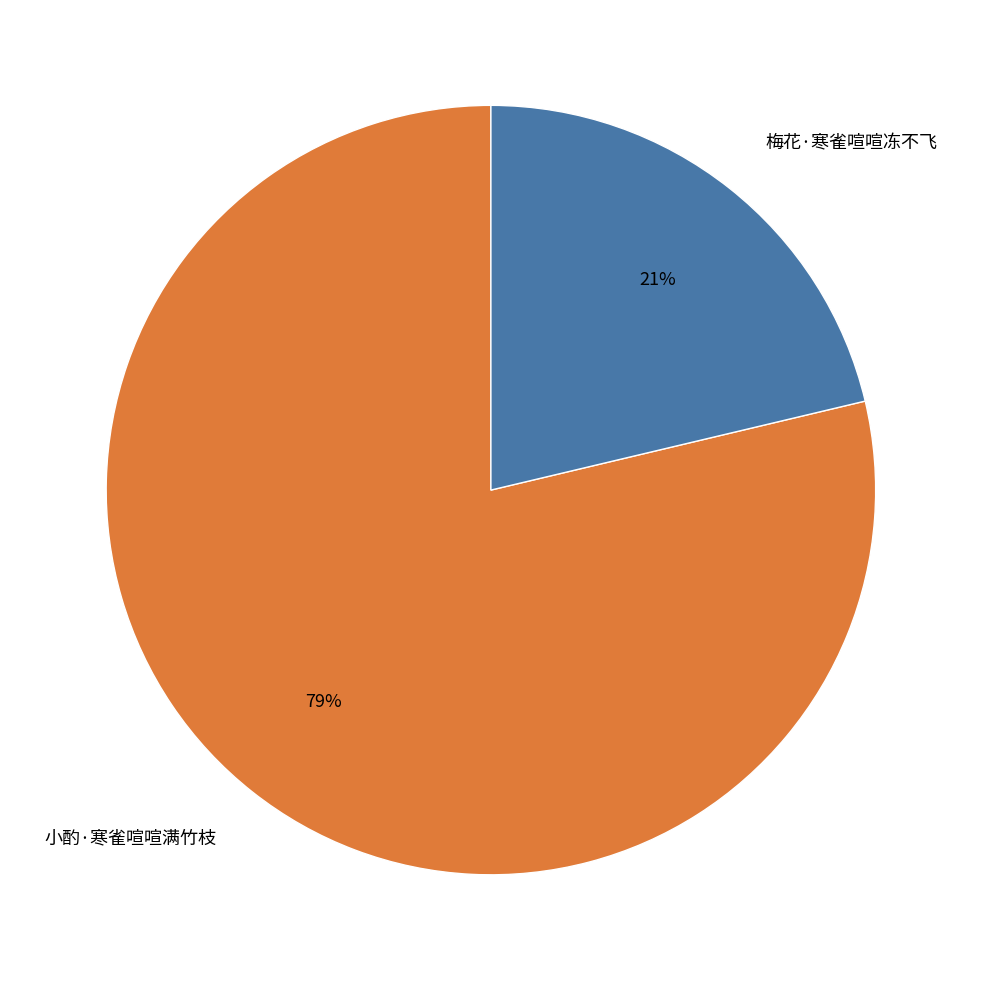

To the nearest percent, what is the average slice percentage?

50%